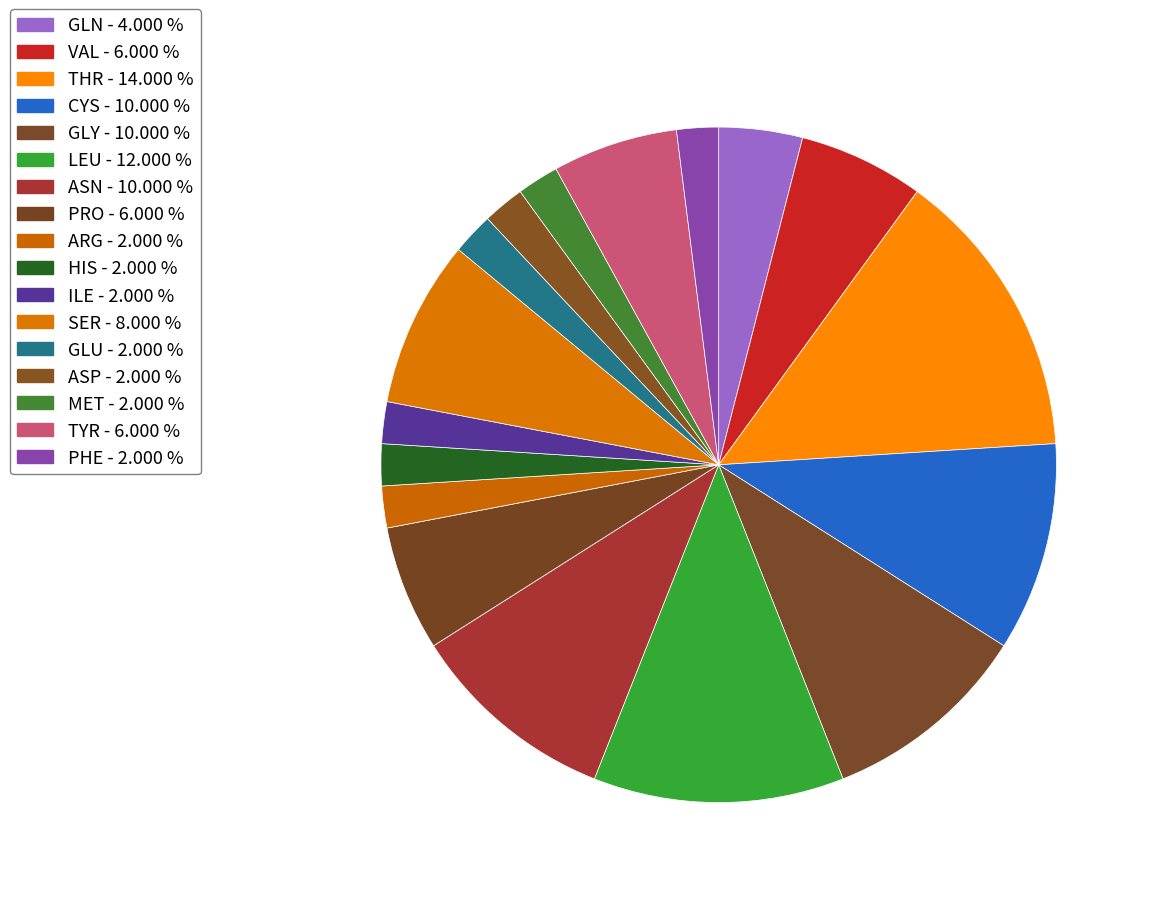

How many segments does this pie chart have?

17